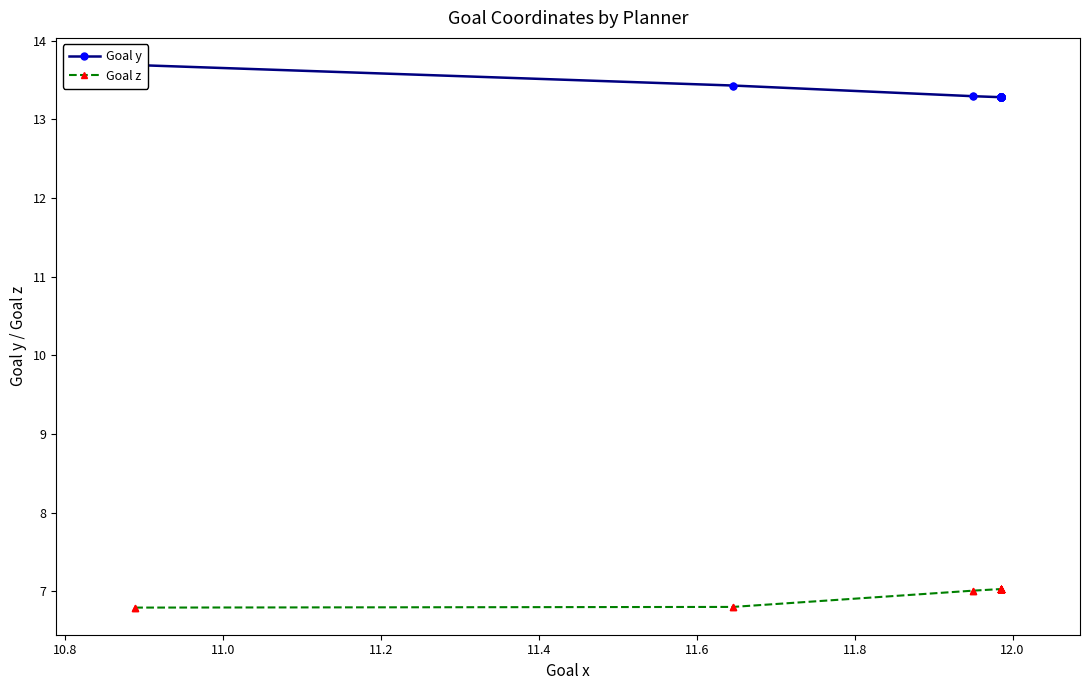

What are all the series names shown in the legend?

Goal y, Goal z